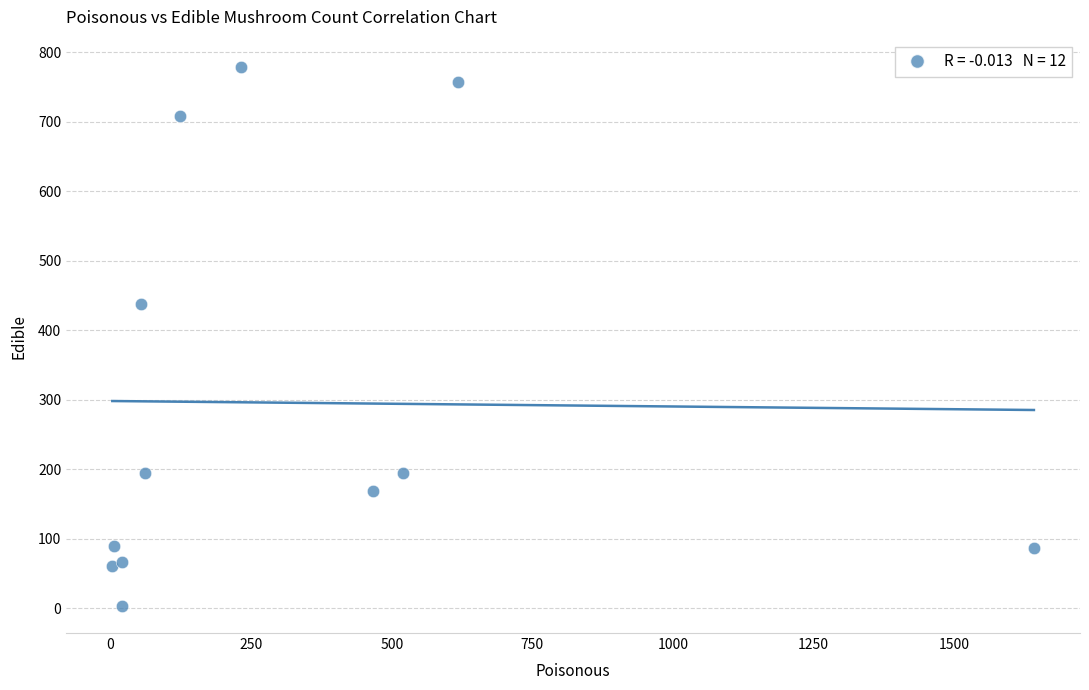

What Y value in the scatter plot is closest to 391?

438